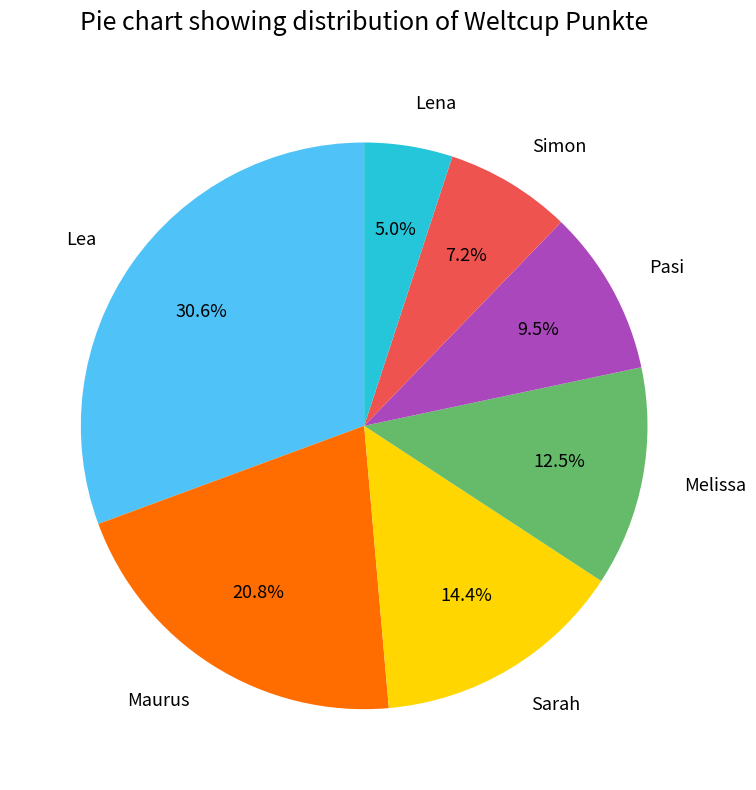

Is it true that Lea is 31% of the pie?

True